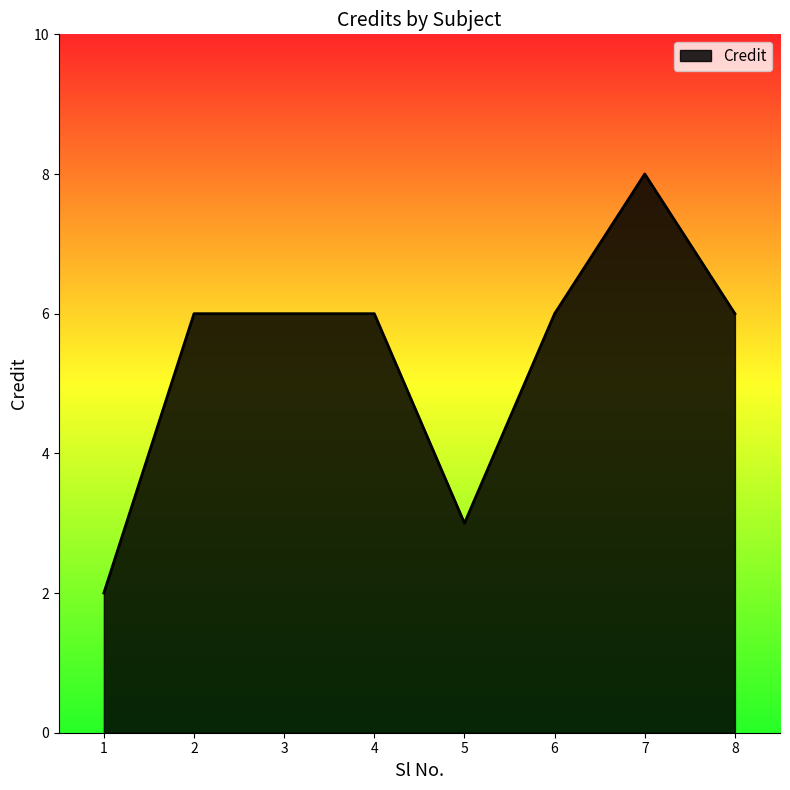

What is the approximate value at 4?

6